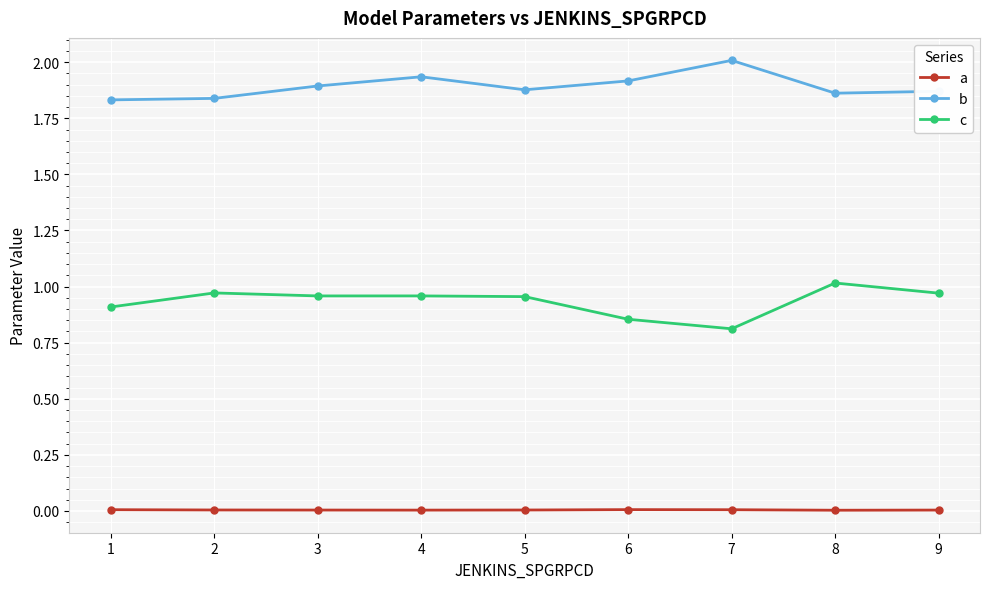

What is the value of the b point at the 7th from the left?

2.0